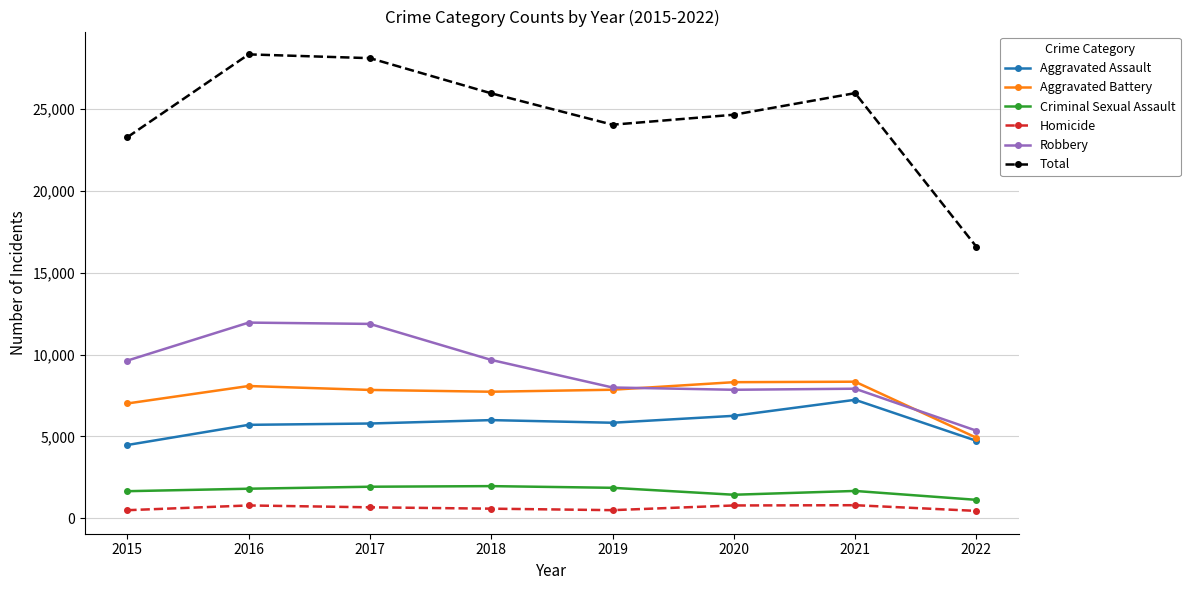

What is the value of the Aggravated Assault point at the 7th from the left?

7242